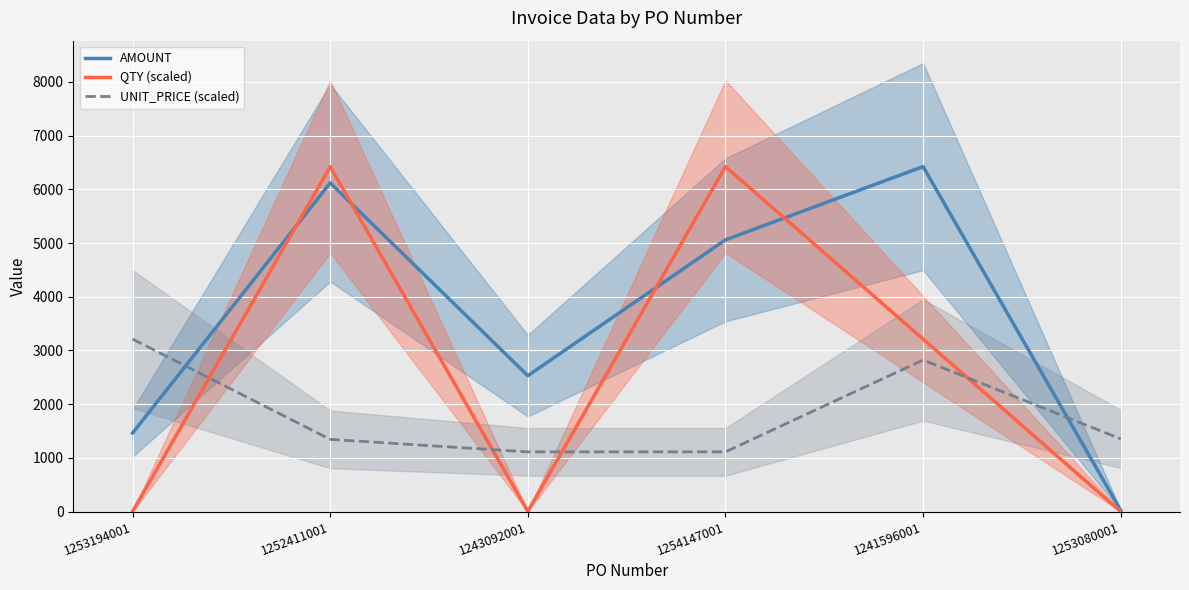

List the labels in order of QTY (scaled) value, smallest first.

1253194001, 1253080001, 1243092001, 1241596001, 1252411001, 1254147001